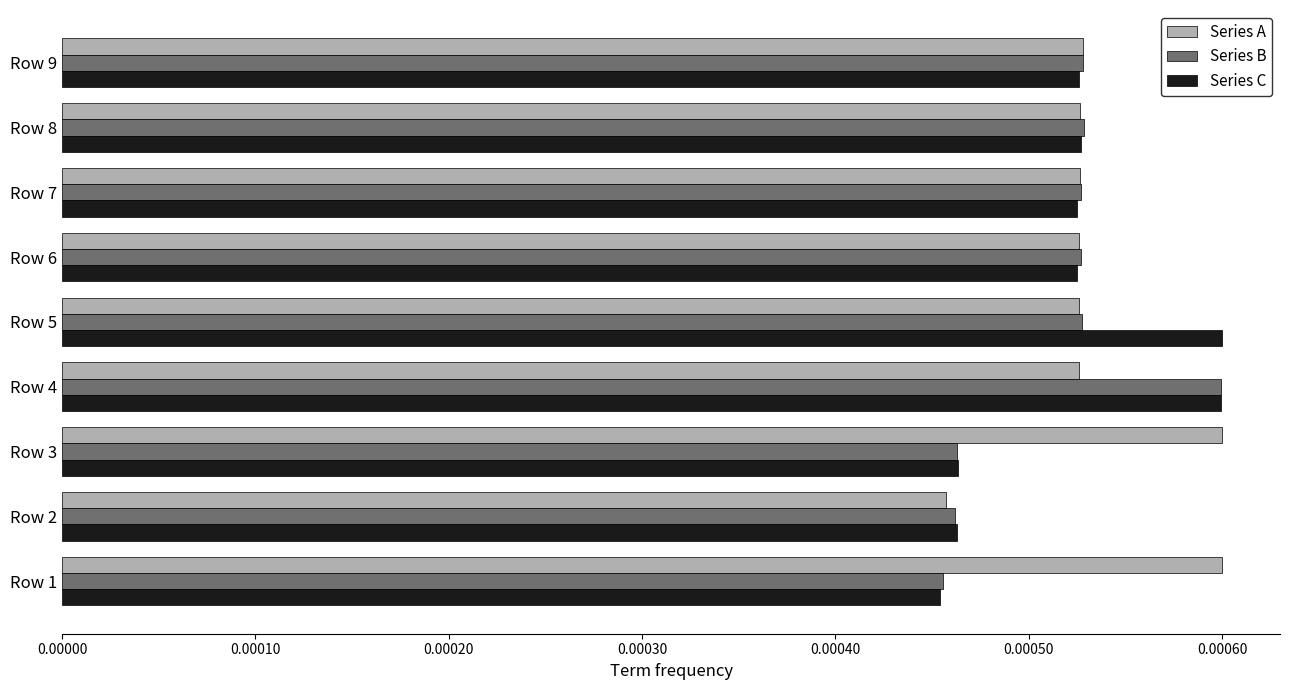

Is the value of Series A at Row 3 greater than the value of Series B at Row 5?

Yes